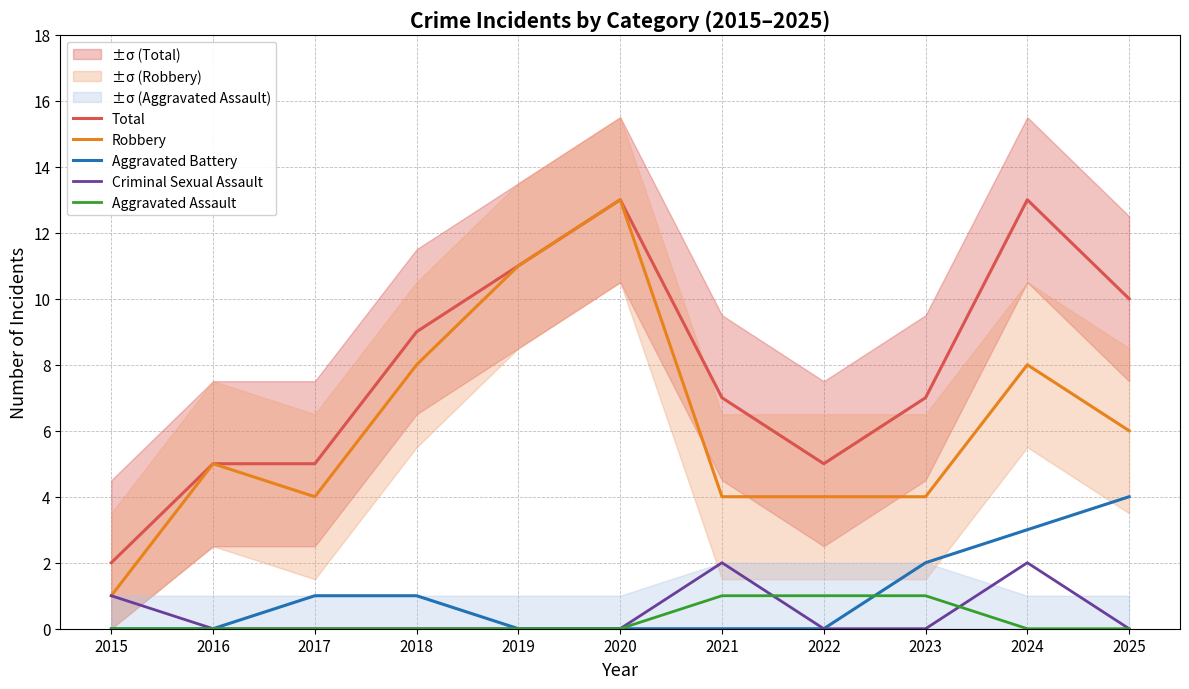

Does the chart have visible grid lines?

Yes